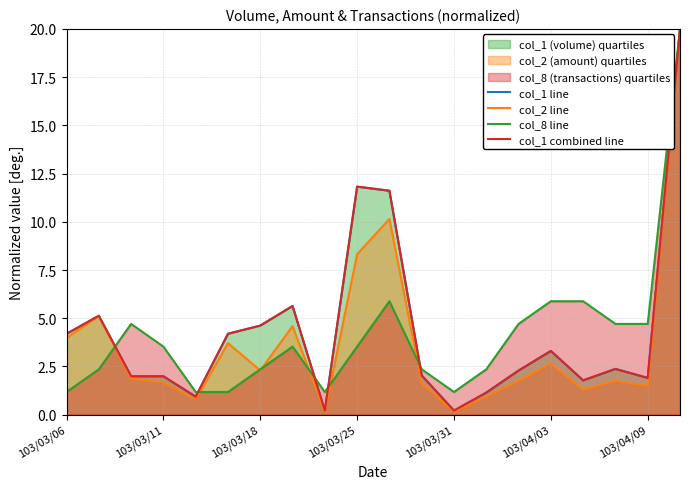

At which category is the sum across all series the highest?

19